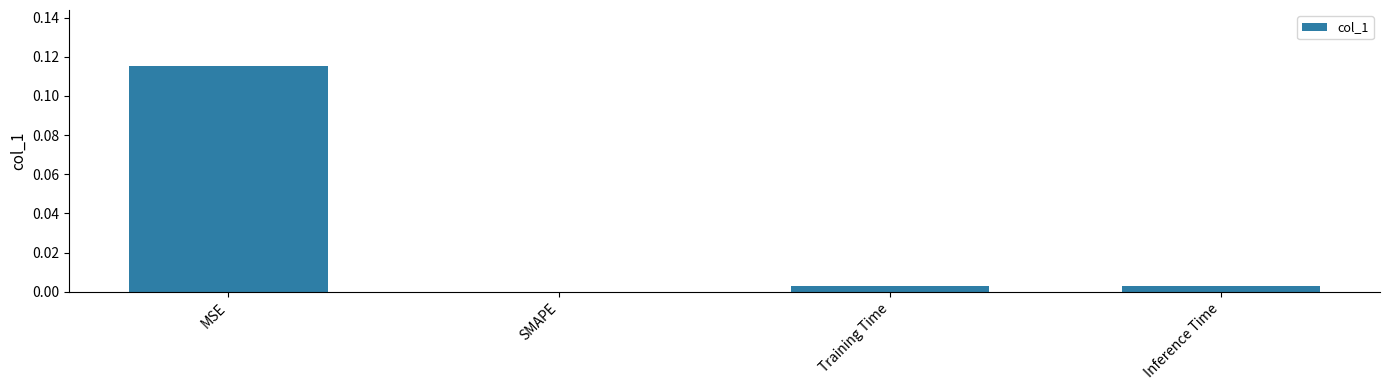

Are the bars grouped side by side (vs. stacked)?

No